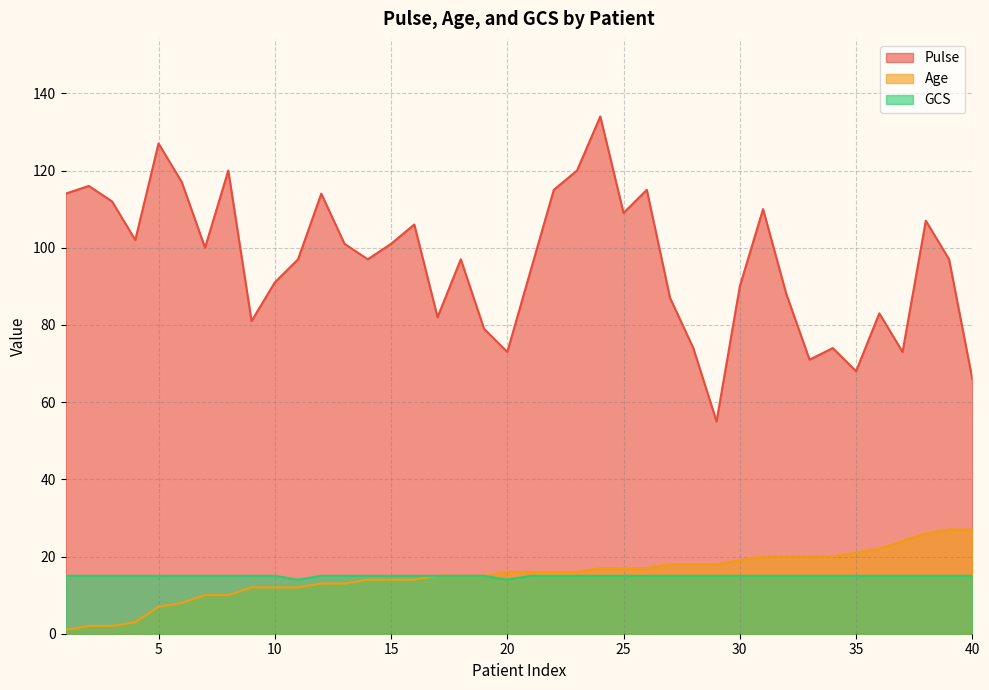

List the labels in order of Age value, largest first.

39, 40, 38, 37, 36, 35, 31, 32, 33, 34, 30, 27, 28, 29, 24, 25, 26, 20, 21, 22, 23, 17, 18, 19, 14, 15, 16, 12, 13, 9, 10, 11, 7, 8, 6, 5, 4, 2, 3, 1